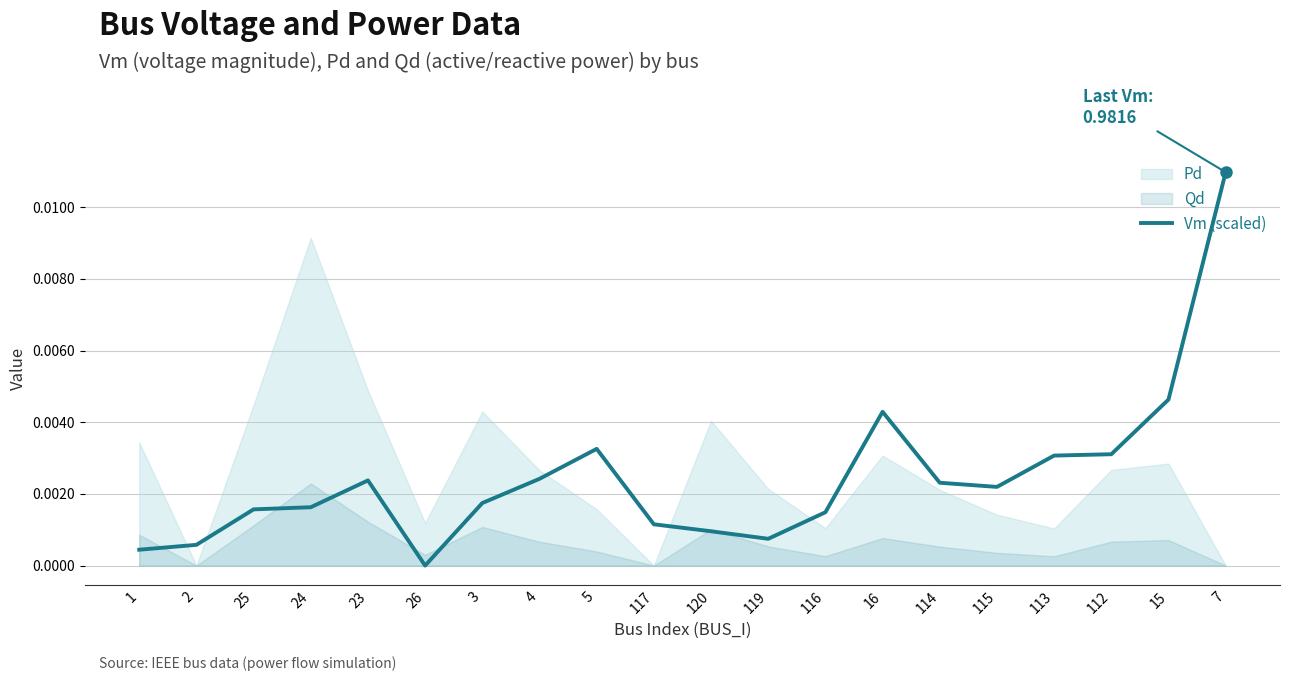

List the labels in order of value, smallest first.

26, 1, 2, 119, 120, 117, 116, 25, 24, 3, 115, 114, 23, 4, 113, 112, 5, 16, 15, 7